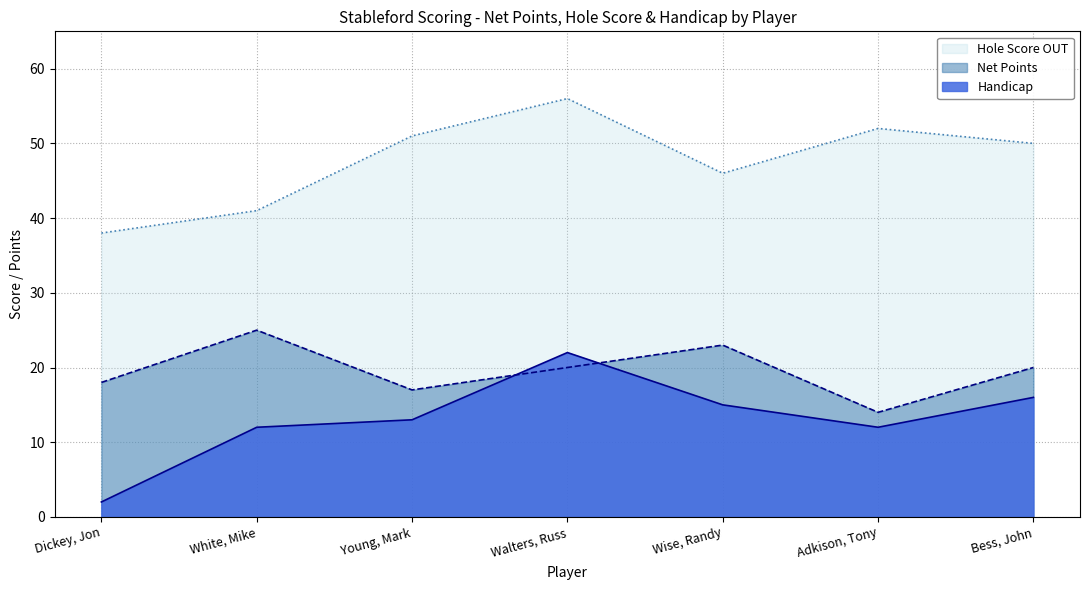

In Net Points, how many points are lower than both neighbors (excluding endpoints)?

2